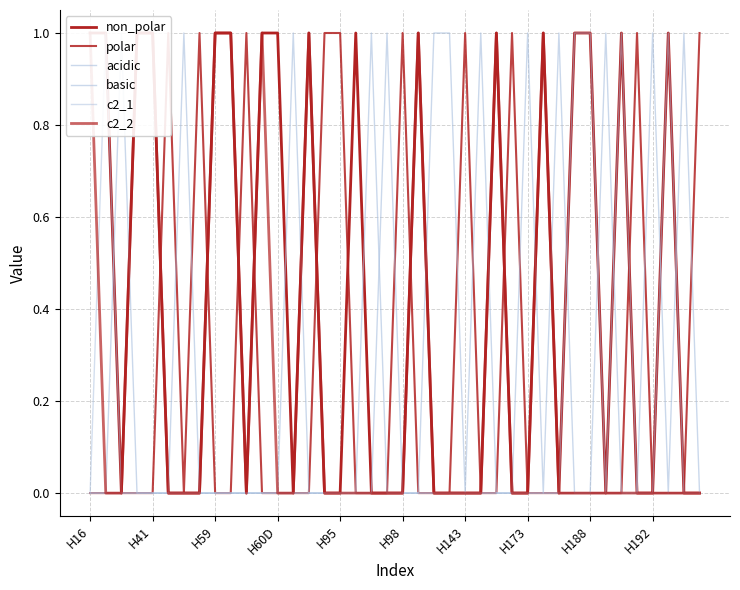

Is the value of non_polar at 15 greater than the value of c2_2 at 30?

No